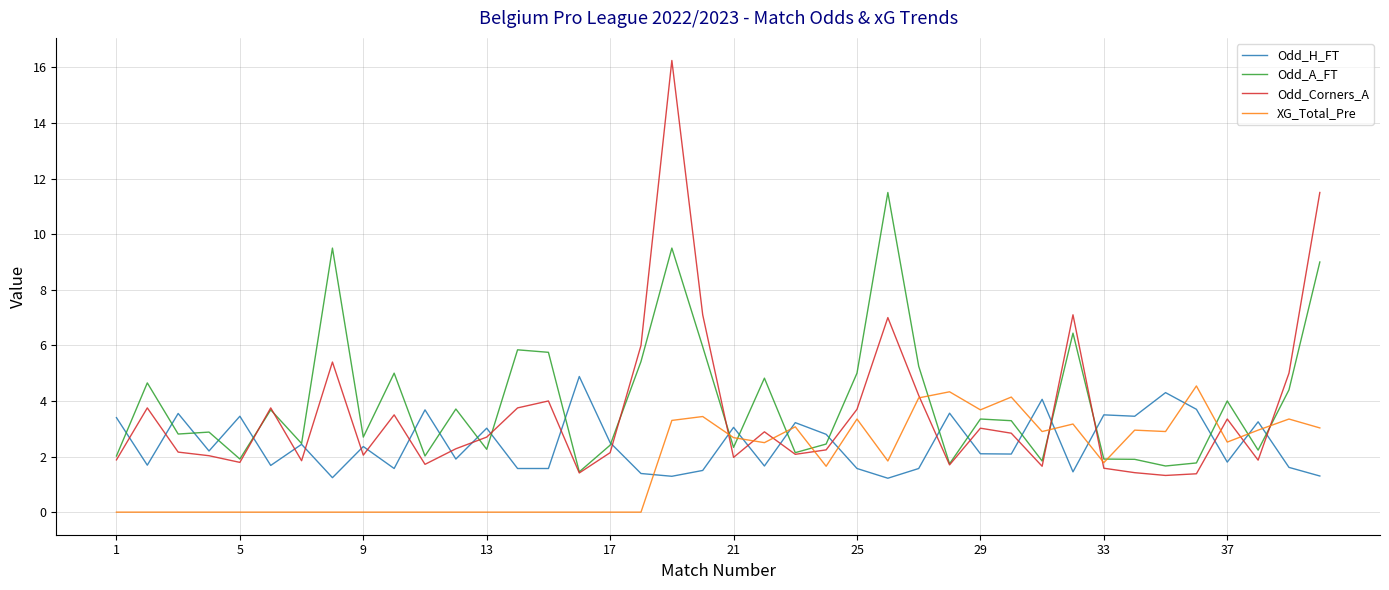

What is the lowest value of the Odd_H_FT series?

1.2